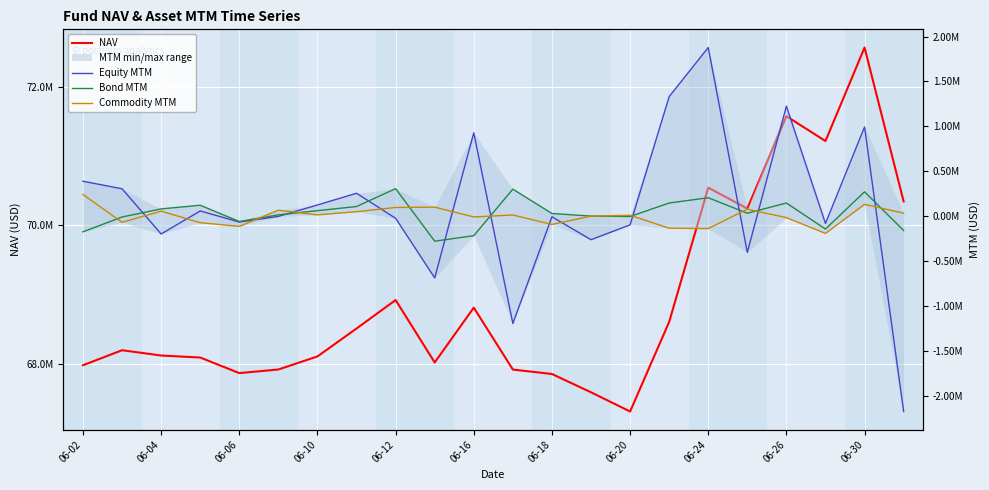

What value does the Bond MTM series have at 06-12?

305680.0